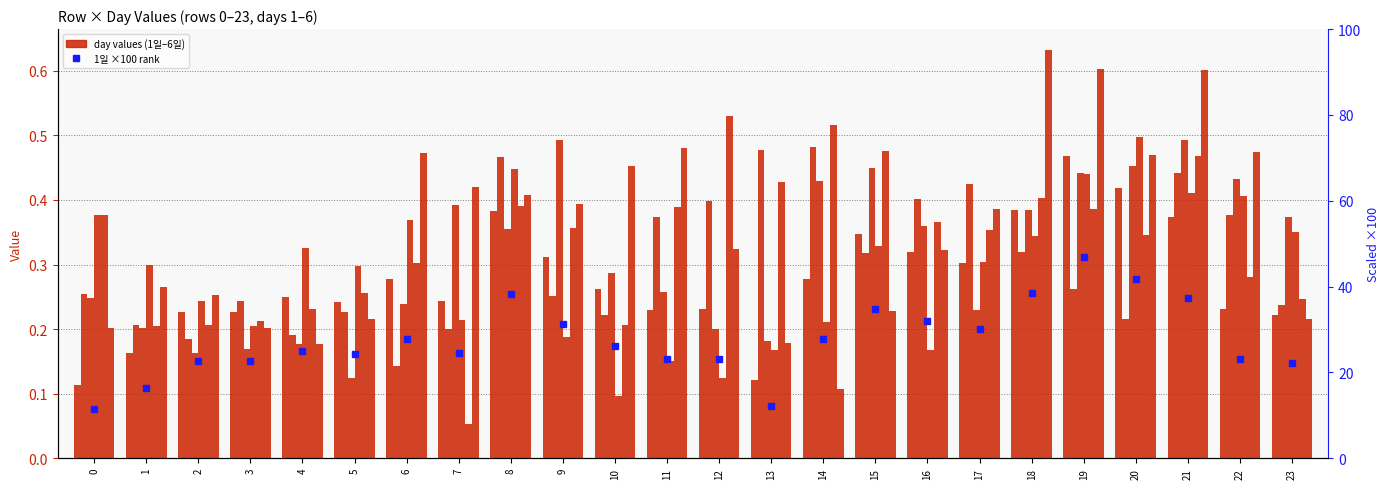

Rank the series at 7 from highest to lowest value.

6일, 3일, 1일, 4일, 2일, 5일